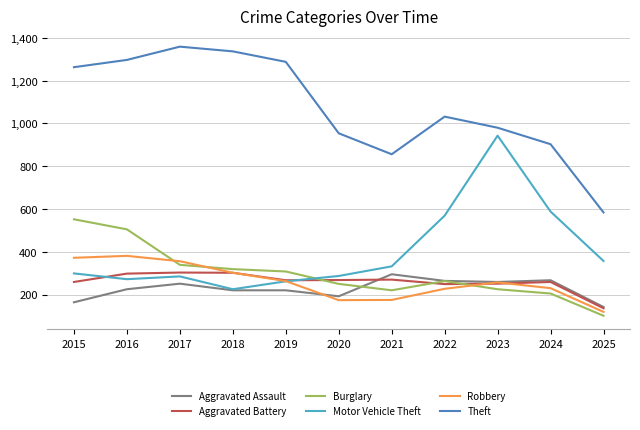

The value of Aggravated Battery at 2022 is 153. True or false?

False